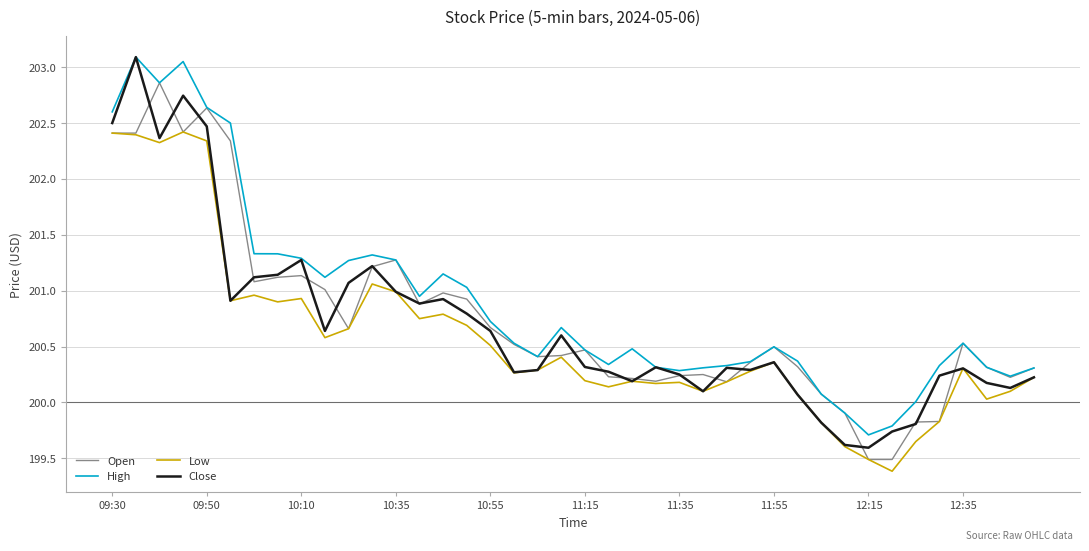

Reading left to right, what are all the values shown in this chart?

Open: 202.4	202.4	202.9	202.4	202.6	202.3	201.1	201.1	201.1	201.0	200.7	201.2	201.3	200.9	201.0	200.9	200.7	200.5	200.4	200.4	200.5	200.2	200.2	200.2	200.2	200.2	200.2	200.4	200.5	200.3	200.1	199.9	199.5	199.5	199.8	199.8	200.5	200.3	200.2	200.3
High: 202.6	203.1	202.9	203.1	202.6	202.5	201.3	201.3	201.3	201.1	201.3	201.3	201.3	200.9	201.1	201.0	200.7	200.5	200.4	200.7	200.5	200.3	200.5	200.3	200.3	200.3	200.3	200.4	200.5	200.4	200.1	199.9	199.7	199.8	200.0	200.3	200.5	200.3	200.2	200.3
Low: 202.4	202.4	202.3	202.4	202.3	200.9	201.0	200.9	200.9	200.6	200.7	201.1	201.0	200.8	200.8	200.7	200.5	200.3	200.3	200.4	200.2	200.1	200.2	200.2	200.2	200.1	200.2	200.3	200.4	200.1	199.8	199.6	199.5	199.4	199.6	199.8	200.3	200.0	200.1	200.2
Close: 202.5	203.1	202.4	202.7	202.5	200.9	201.1	201.1	201.3	200.6	201.1	201.2	201.0	200.9	200.9	200.8	200.6	200.3	200.3	200.6	200.3	200.3	200.2	200.3	200.2	200.1	200.3	200.3	200.4	200.1	199.8	199.6	199.6	199.7	199.8	200.2	200.3	200.2	200.1	200.2